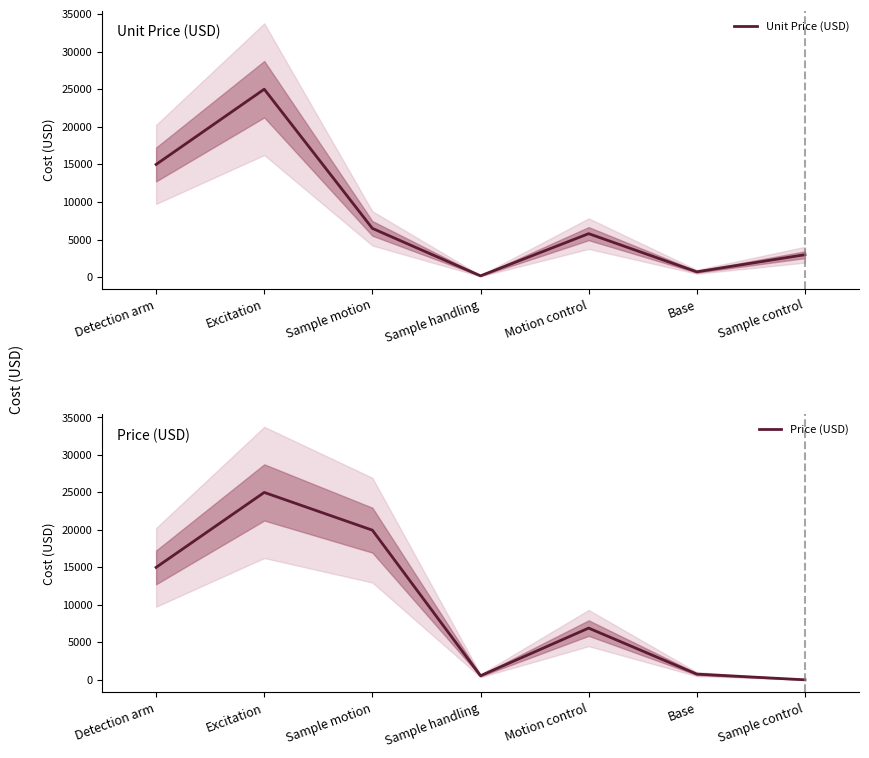

At which label is Price (USD) closest to 12500?

Detection arm